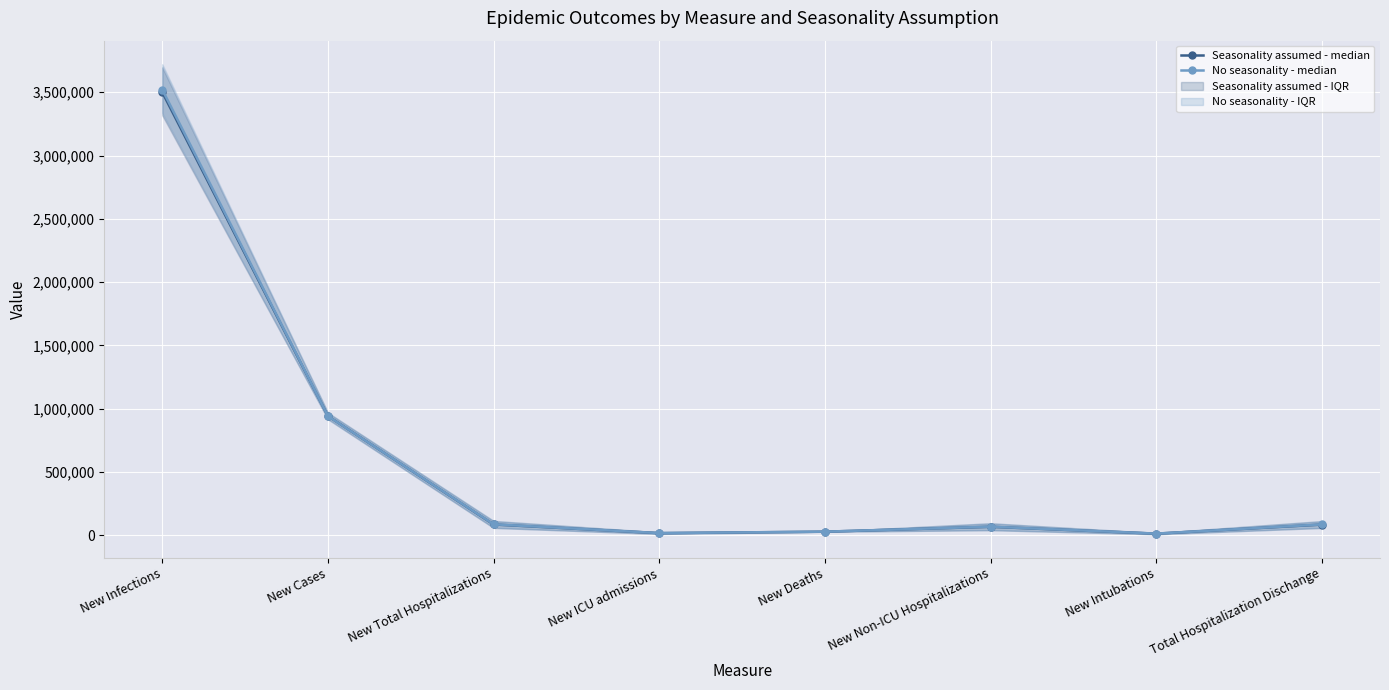

Between New Total Hospitalizations and New Deaths, which is larger?

New Total Hospitalizations